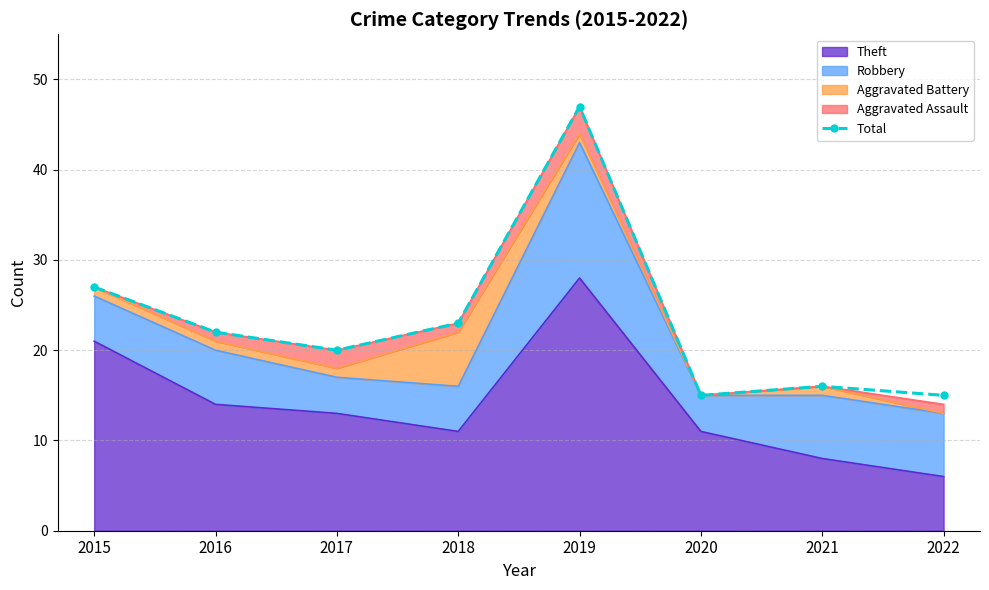

Is it true that the value at 2022 is 15?

True